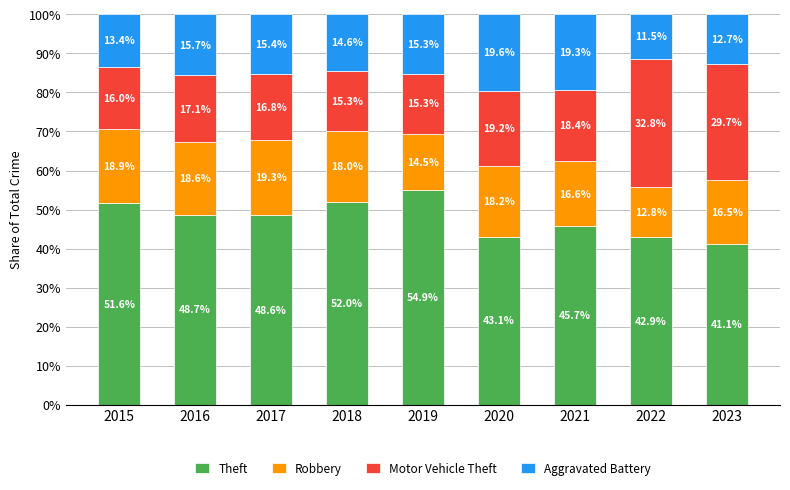

Where does the Theft series first go above 48?

2015